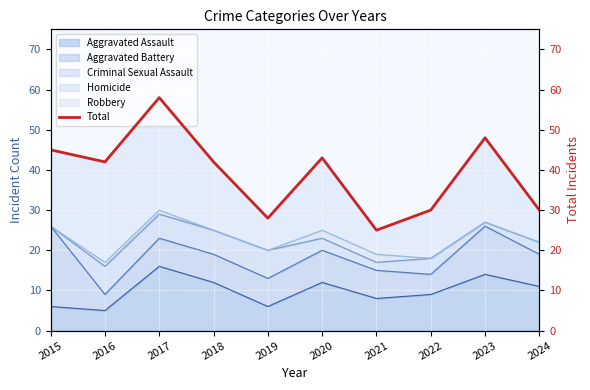

True or false: the data shows 21 at 2024.

False